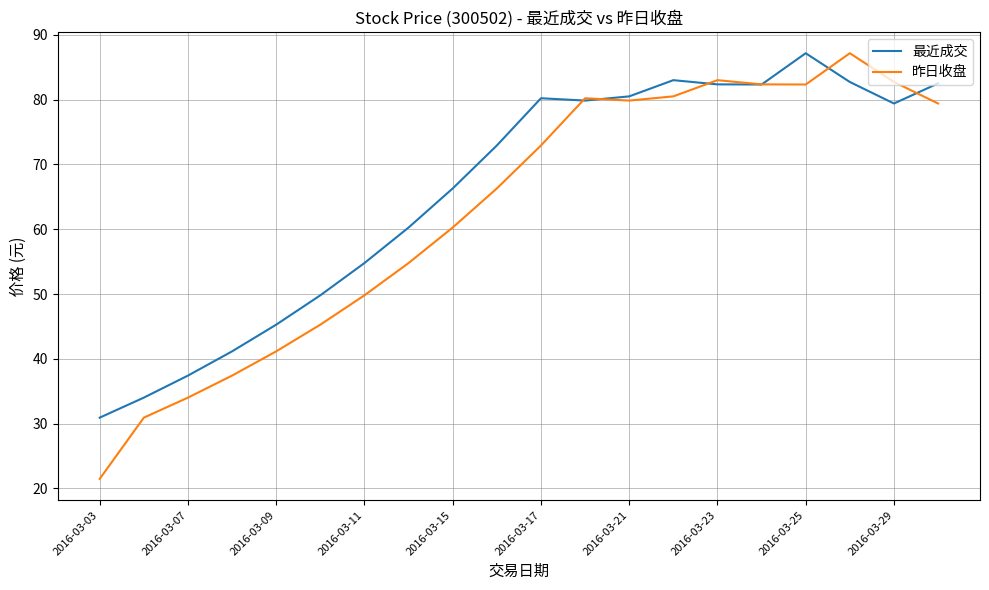

Which series has the largest range (max minus min)?

昨日收盘